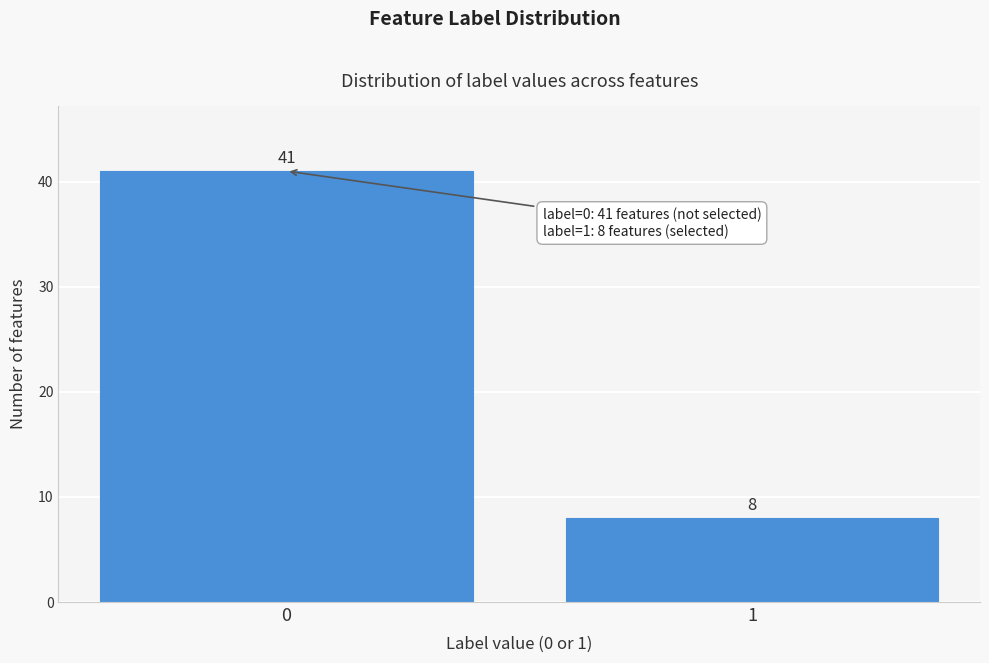

Reading right to left, what are all the values shown in this chart?

1=8	0=41